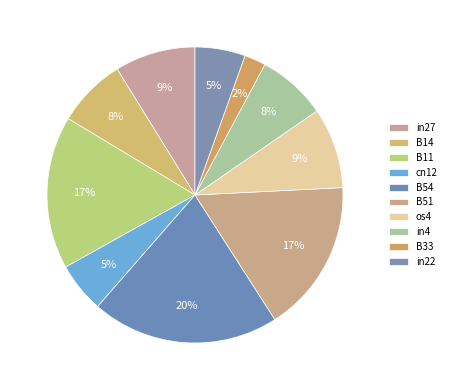

To the nearest percent, what portion does in4 represent?

8%